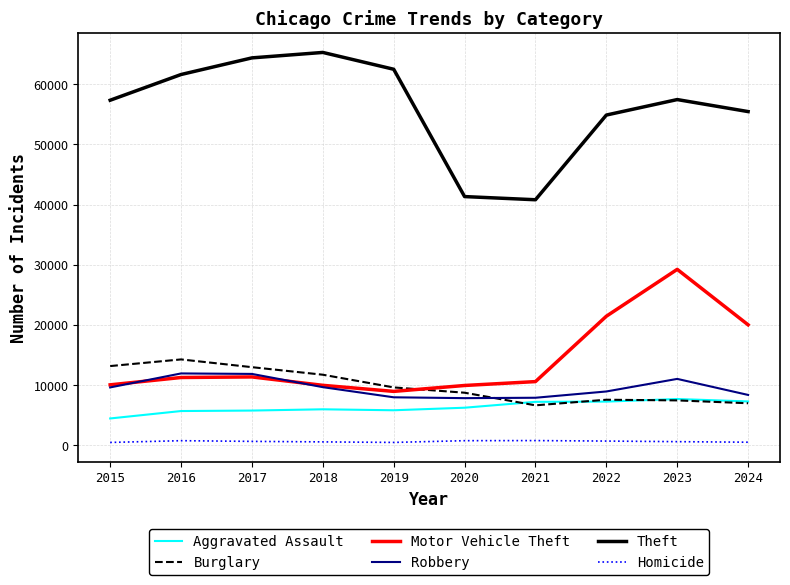

Which series has the widest spread of values?

Theft